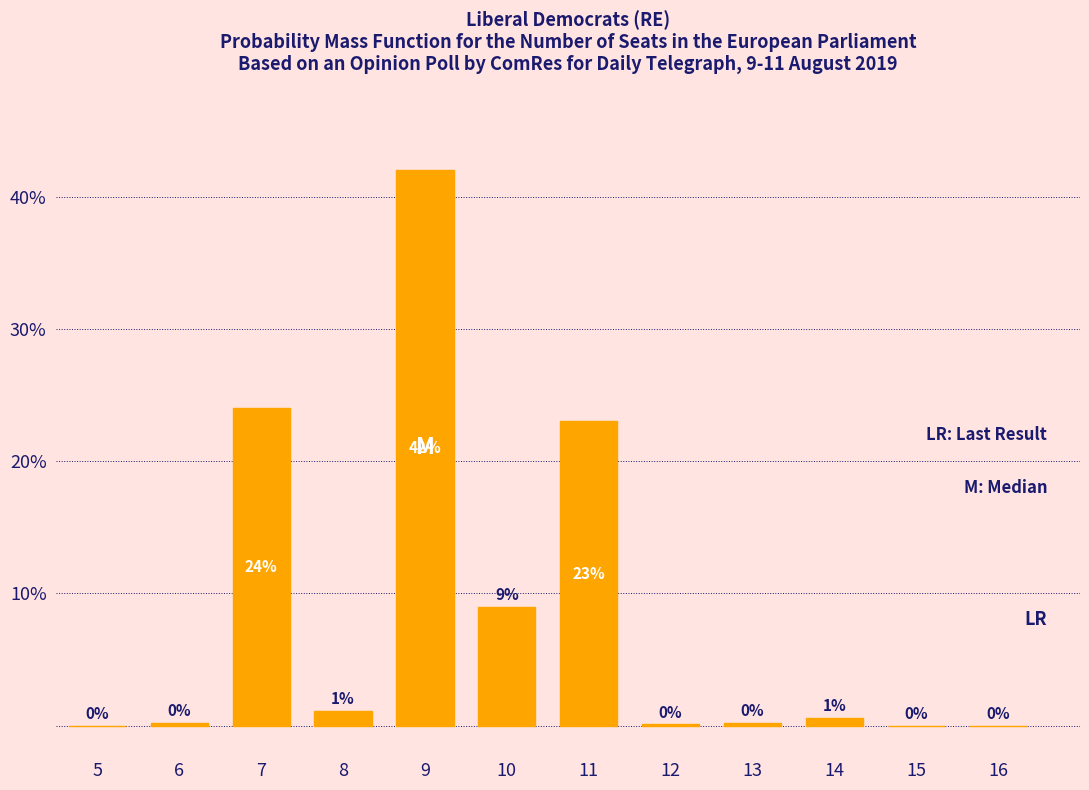

Which label corresponds to the largest value in the chart?

9